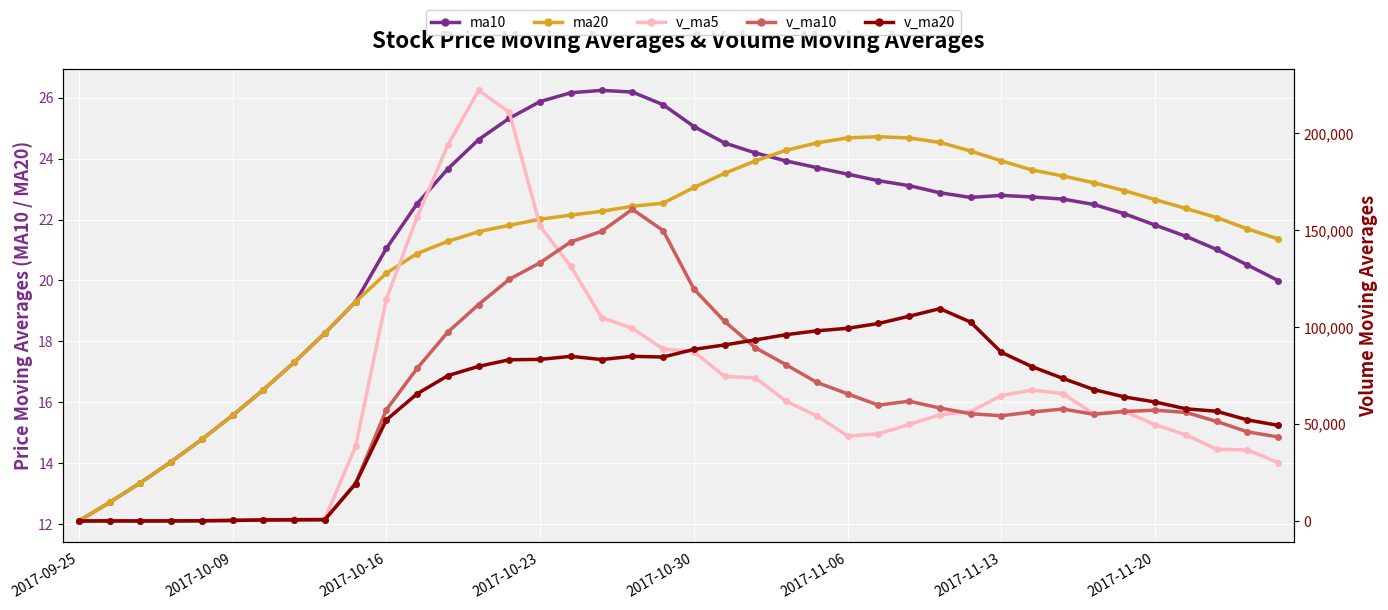

In v_ma5, how many points are lower than both neighbors (excluding endpoints)?

3